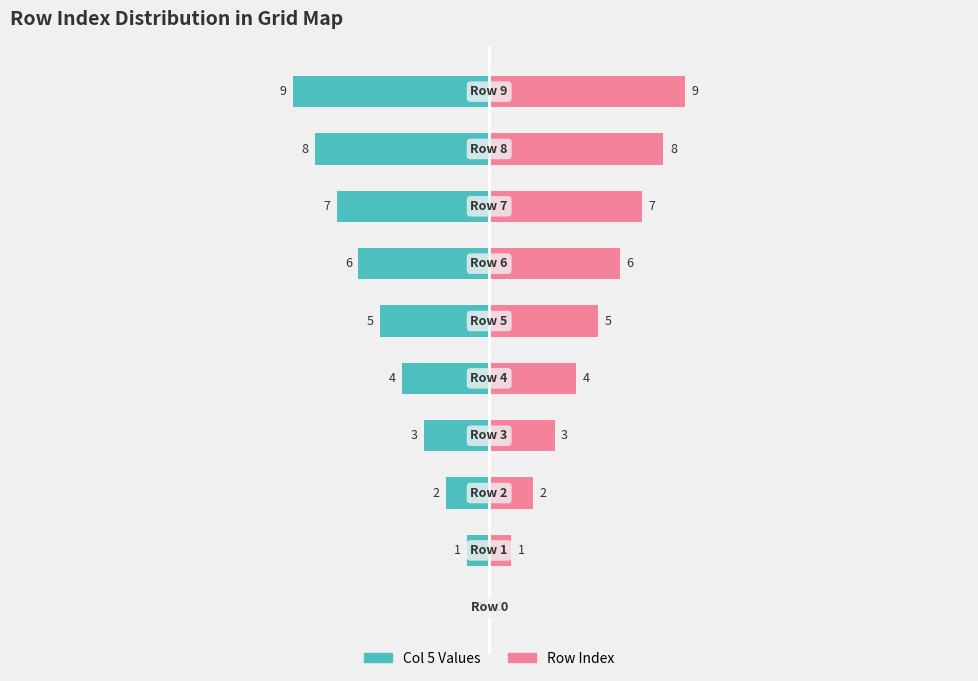

Which series has the largest total across all categories?

Row Index